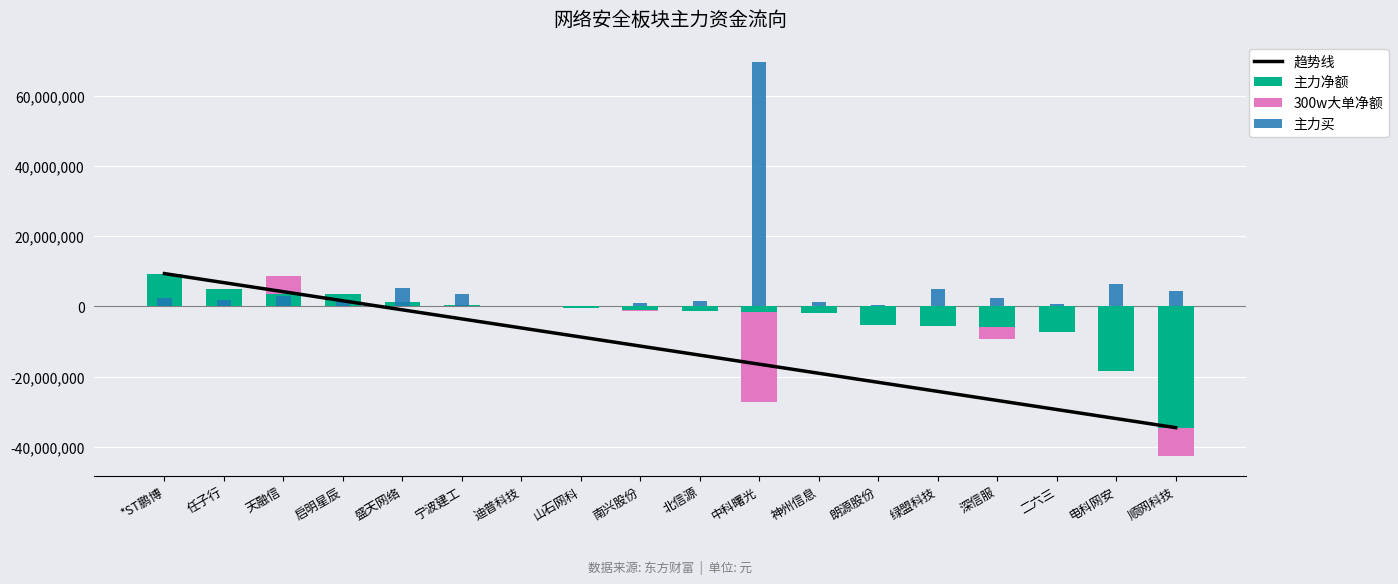

True or false: 主力买 has a value of 1051247.3 at 南兴股份.

True